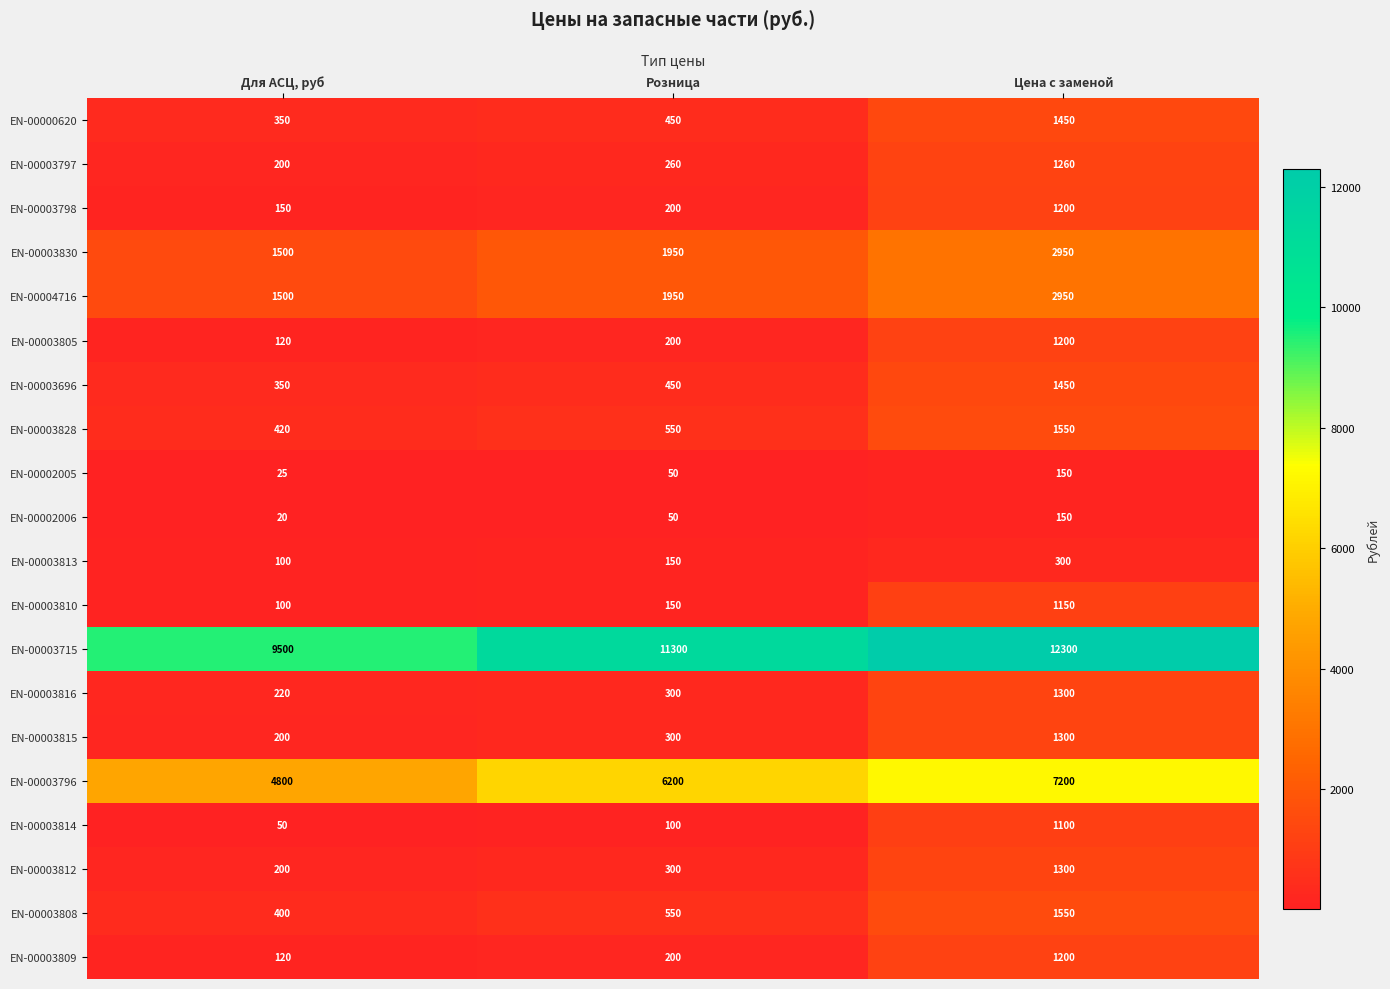

The value of EN-00003715 at Цена с заменой is 20736. True or false?

False